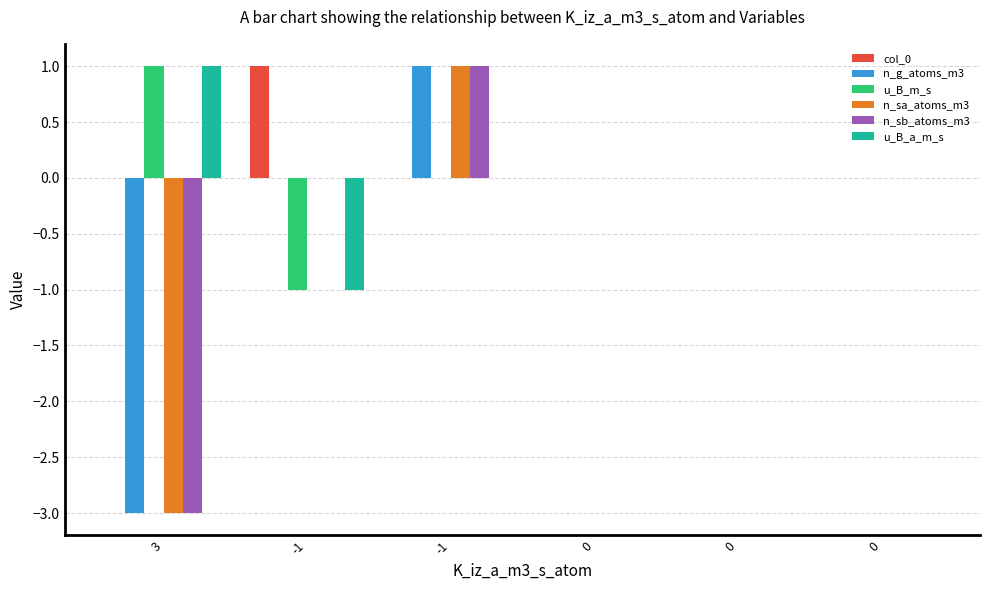

Reading right to left, transcribe all the data shown in this chart.

col_0: 0	0	0	0	1	0
n_g_atoms_m3: 0	0	0	1	0	-3
u_B_m_s: 0	0	0	0	-1	1
n_sa_atoms_m3: 0	0	0	1	0	-3
n_sb_atoms_m3: 0	0	0	1	0	-3
u_B_a_m_s: 0	0	0	0	-1	1